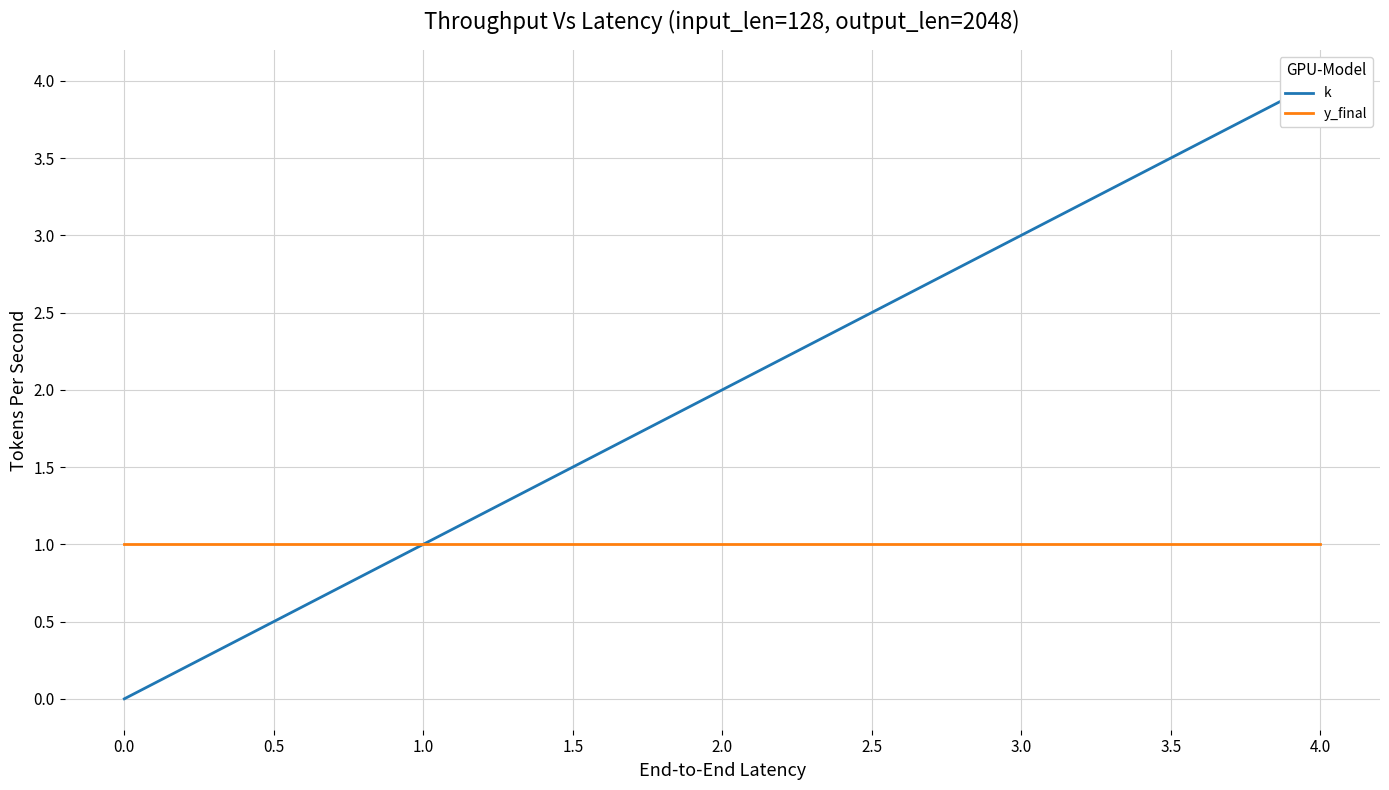

How many lines are shown in the chart?

2